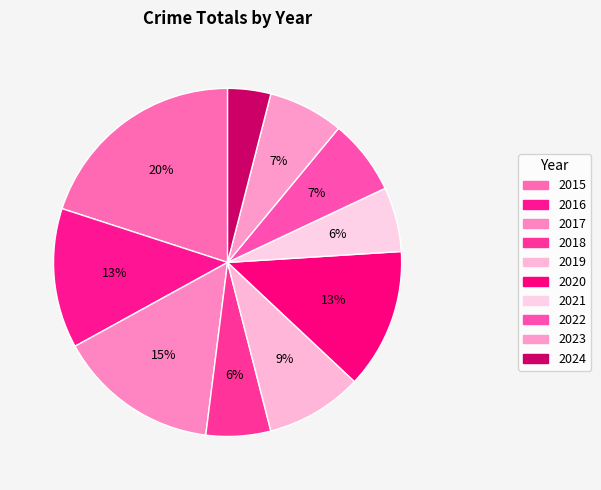

Which category has the smallest portion of the pie?

2024